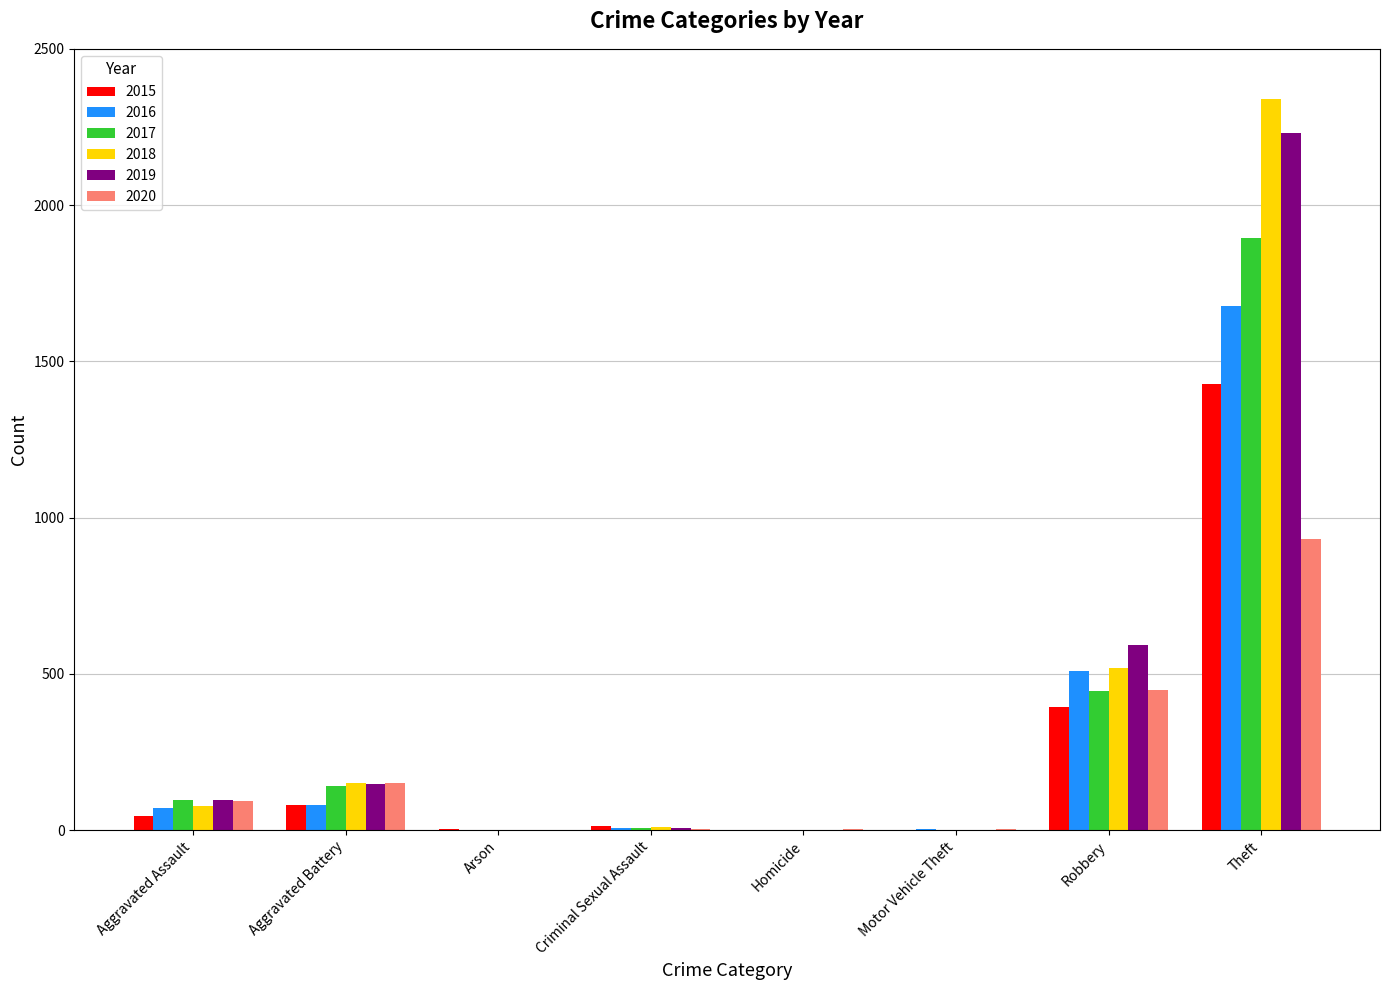

At which category is the sum across all series the highest?

Theft